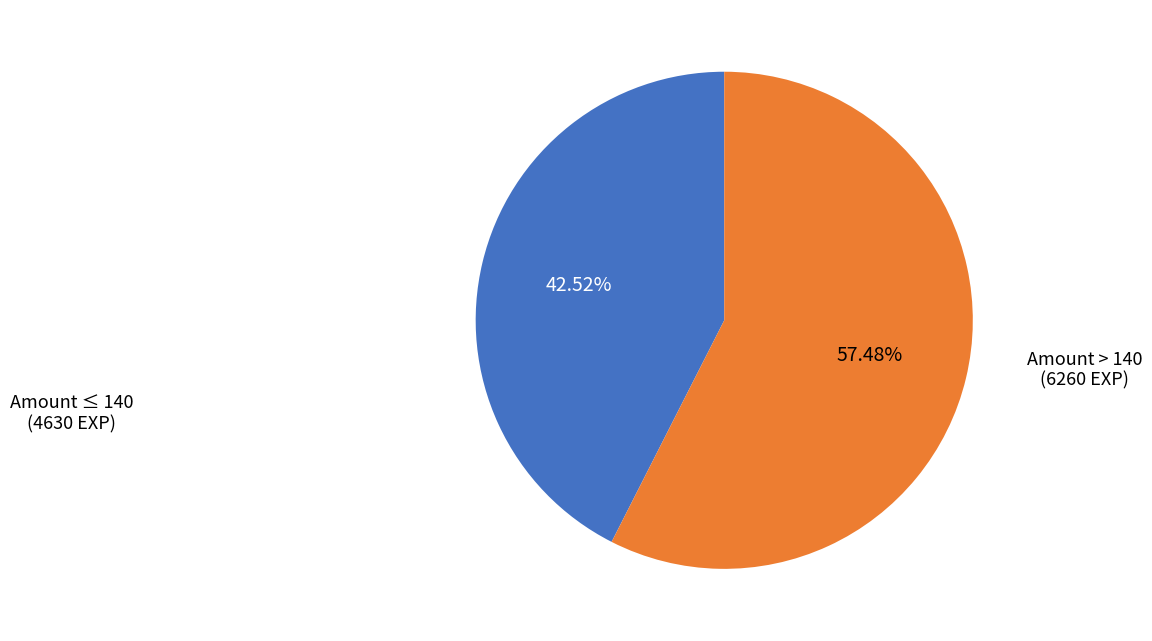

Is there any slice that represents more than half of the pie?

Yes